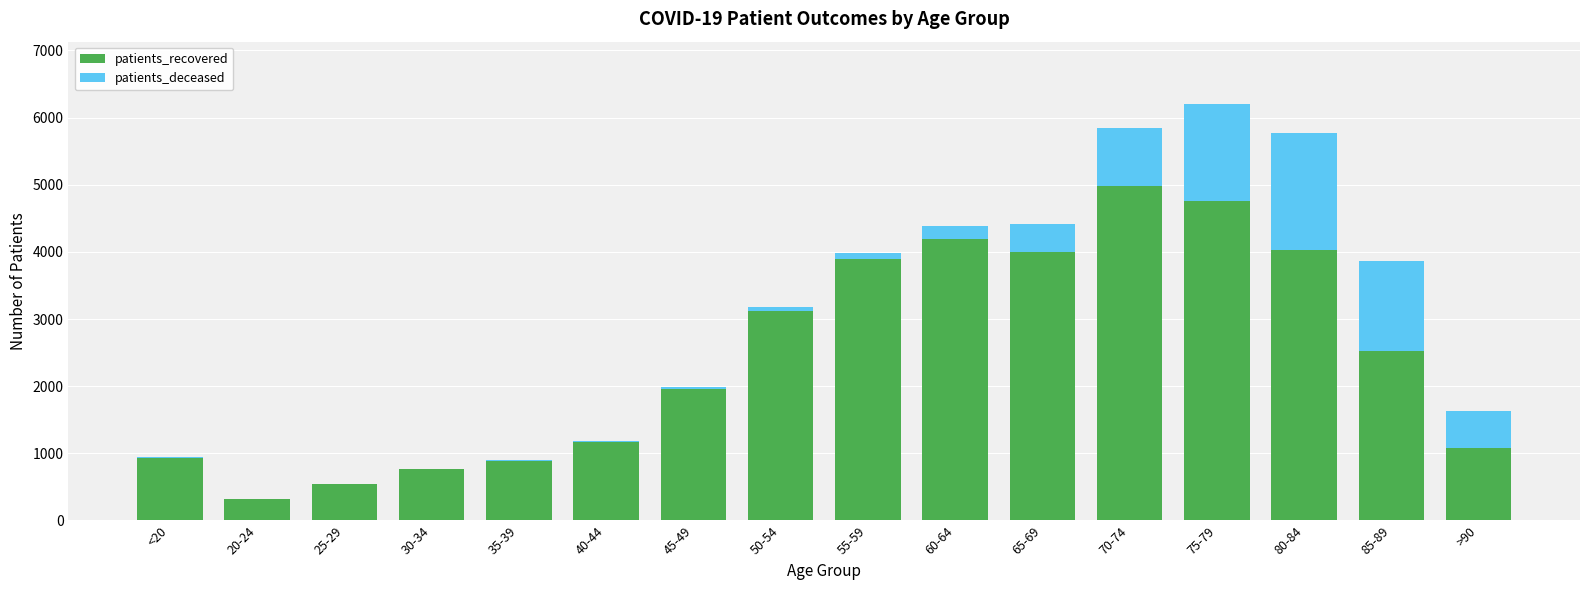

At which category is the sum across all series the highest?

75-79